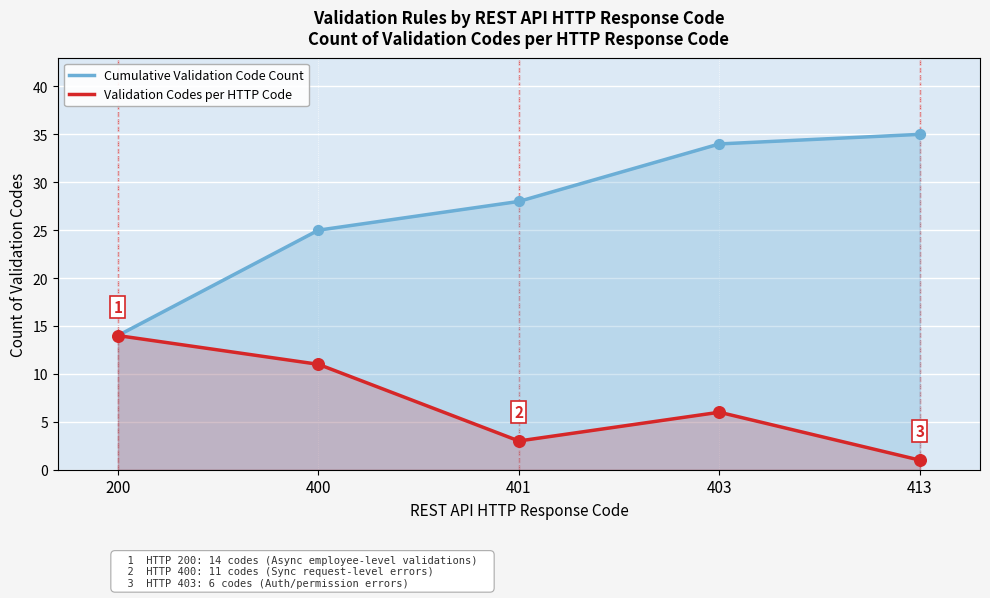

Which series has the largest total across all categories?

Cumulative Validation Code Count